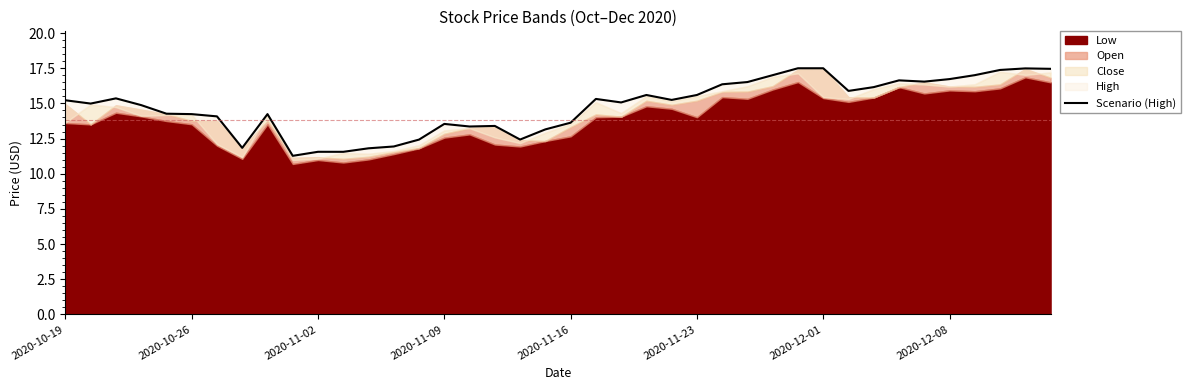

What is the sum of the values at 27 and 2020-12-01?

30.6